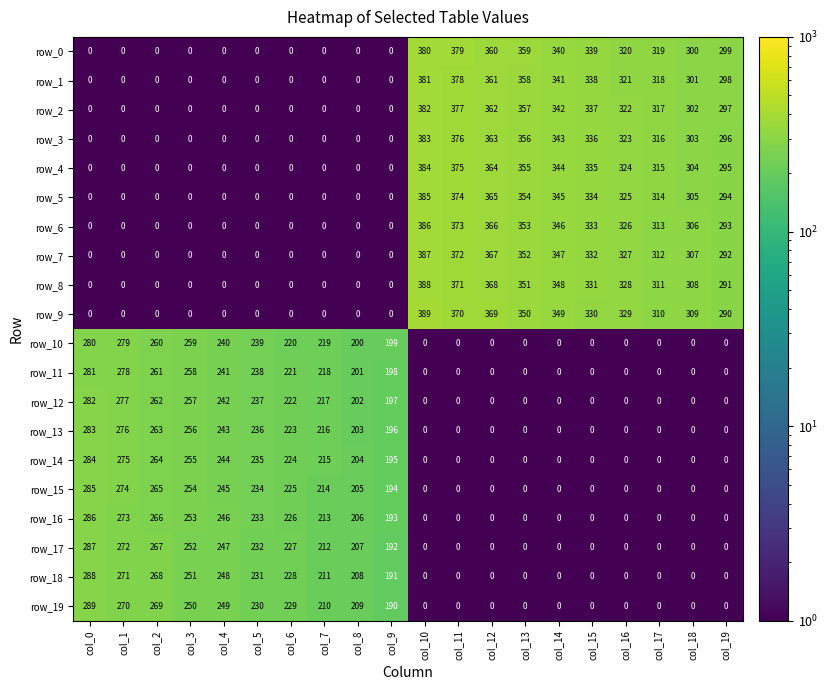

What is the highest value of the row_9 series?

389